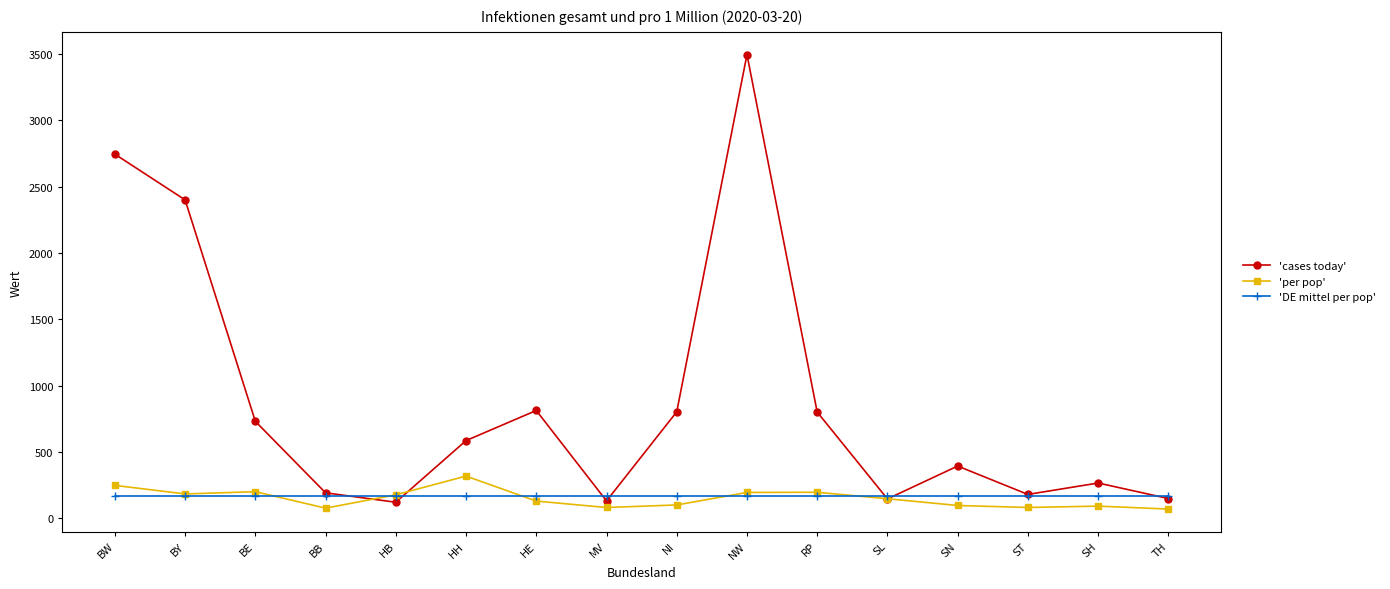

In 'cases today', how many points are lower than both neighbors (excluding endpoints)?

4